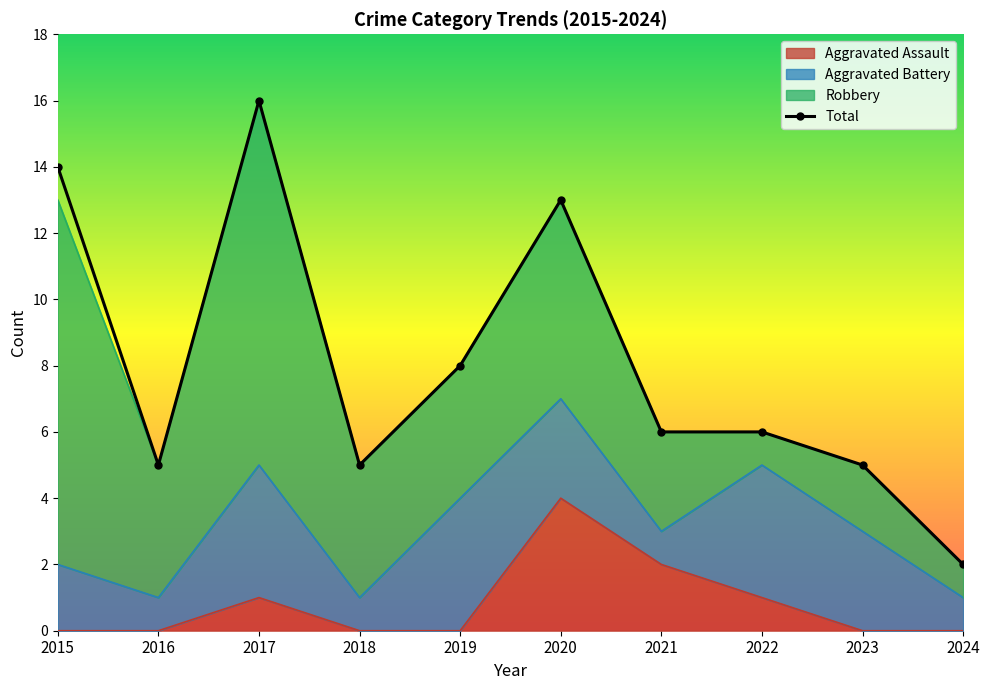

Where is the data nearest to the value 9?

2019